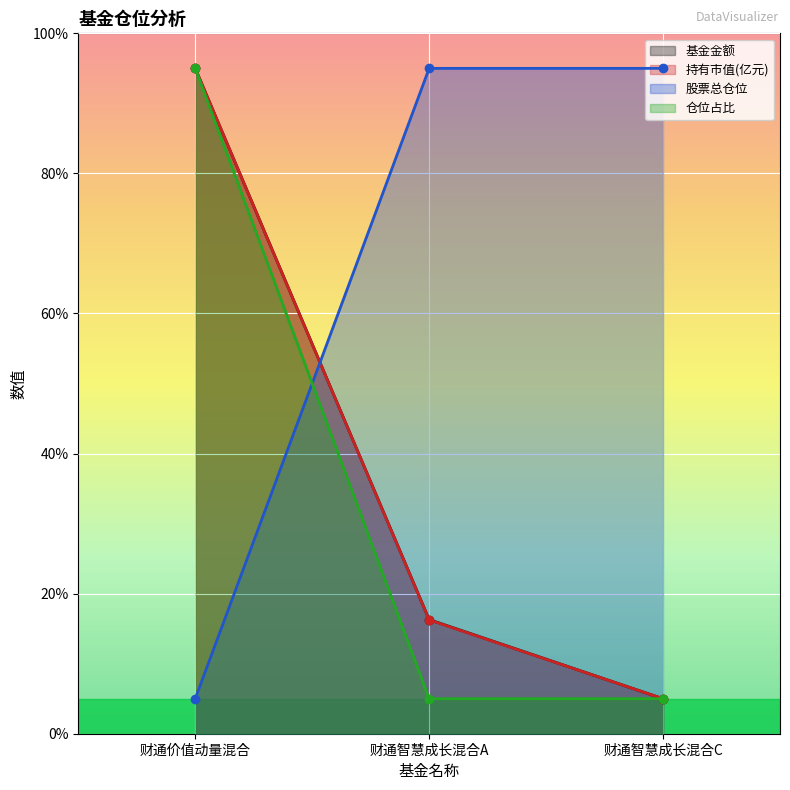

What are all the series names shown in the legend?

基金金额, 持有市值(亿元), 股票总仓位, 仓位占比